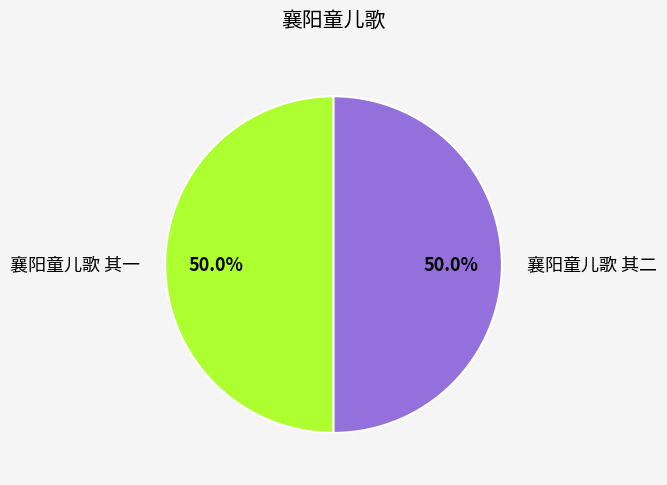

To the nearest percent, what portion does 襄阳童儿歌 其一 represent?

50%